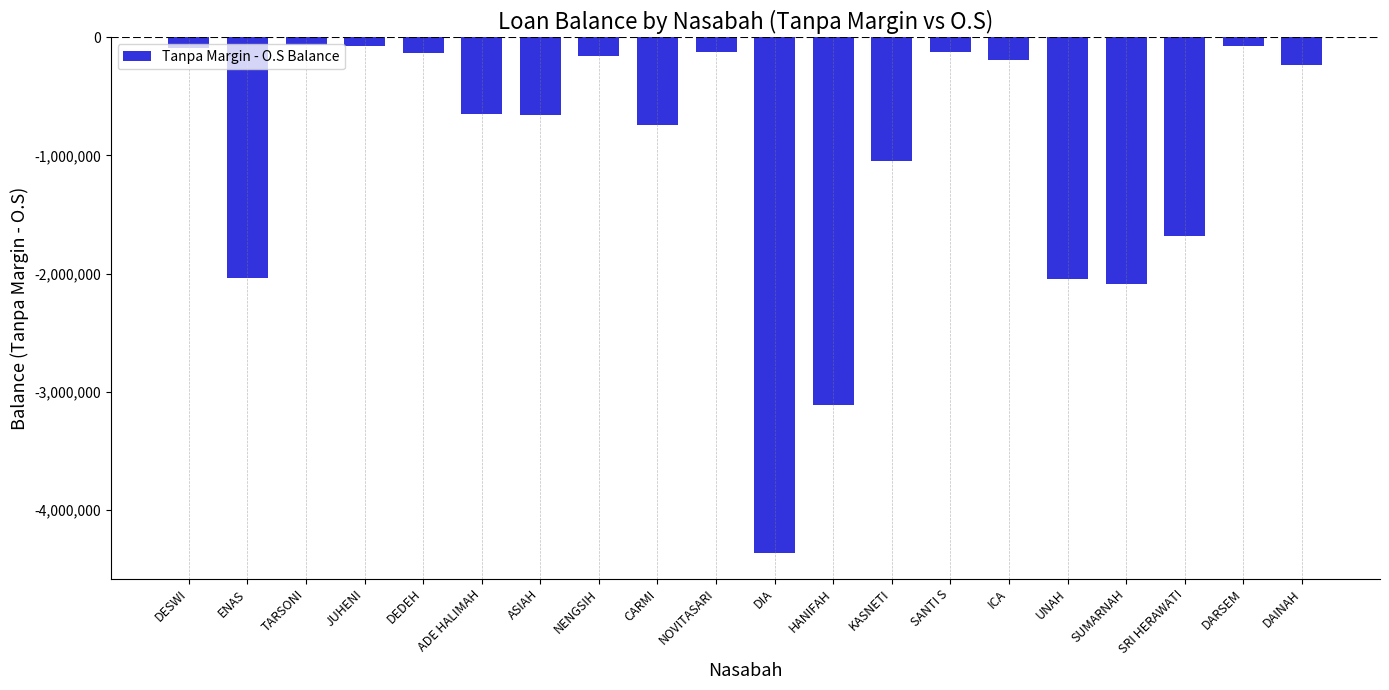

How many data points are less than -231400?

10